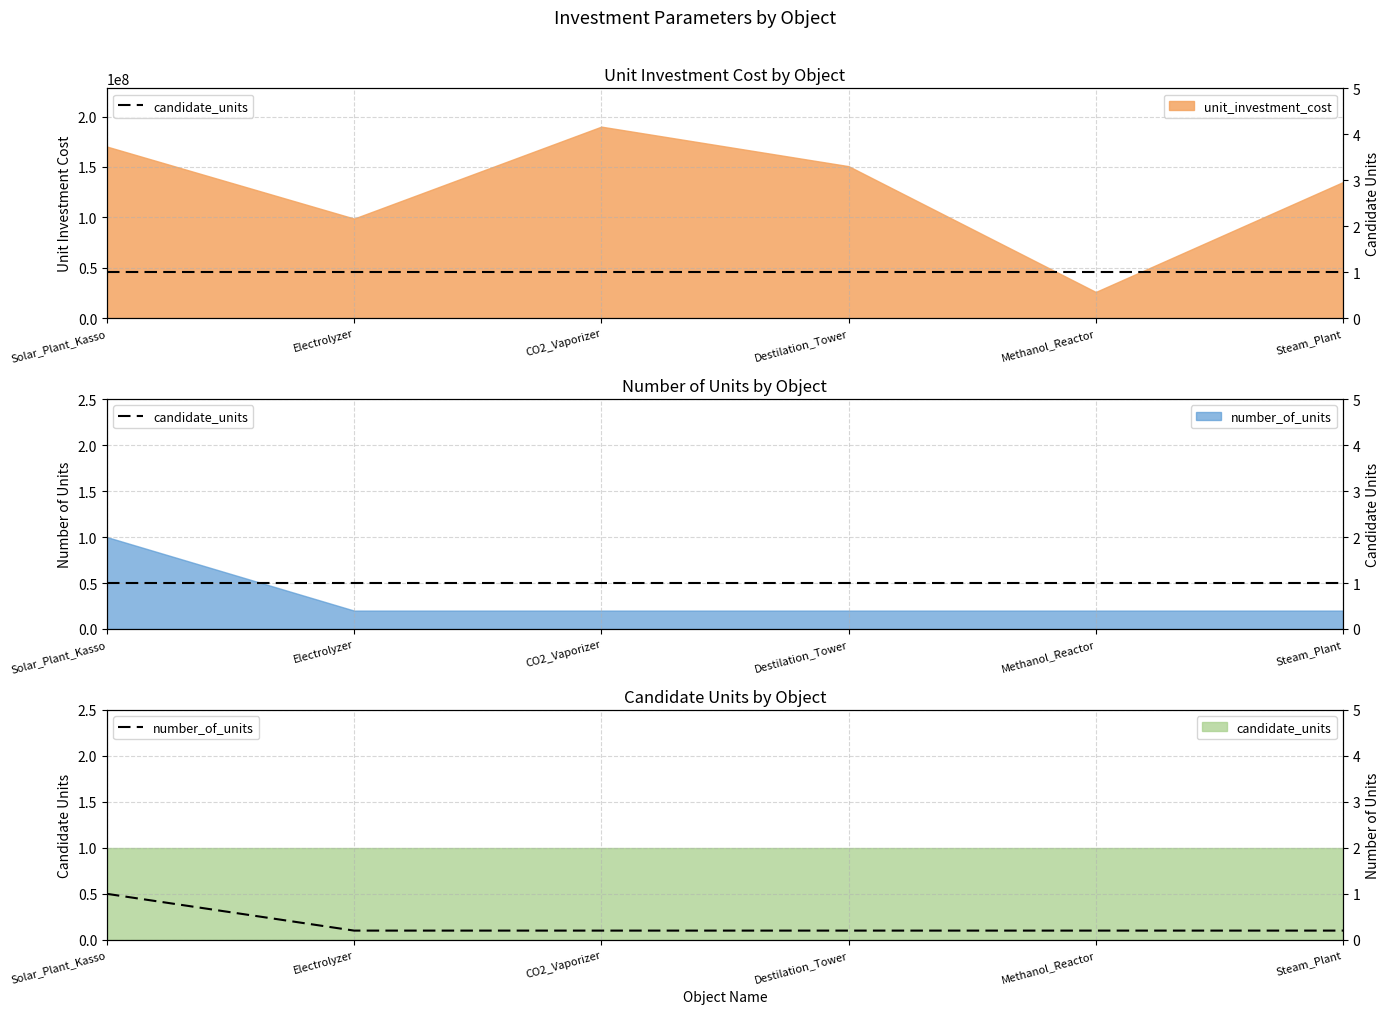

At which category is the sum across all series the highest?

Solar_Plant_Kasso